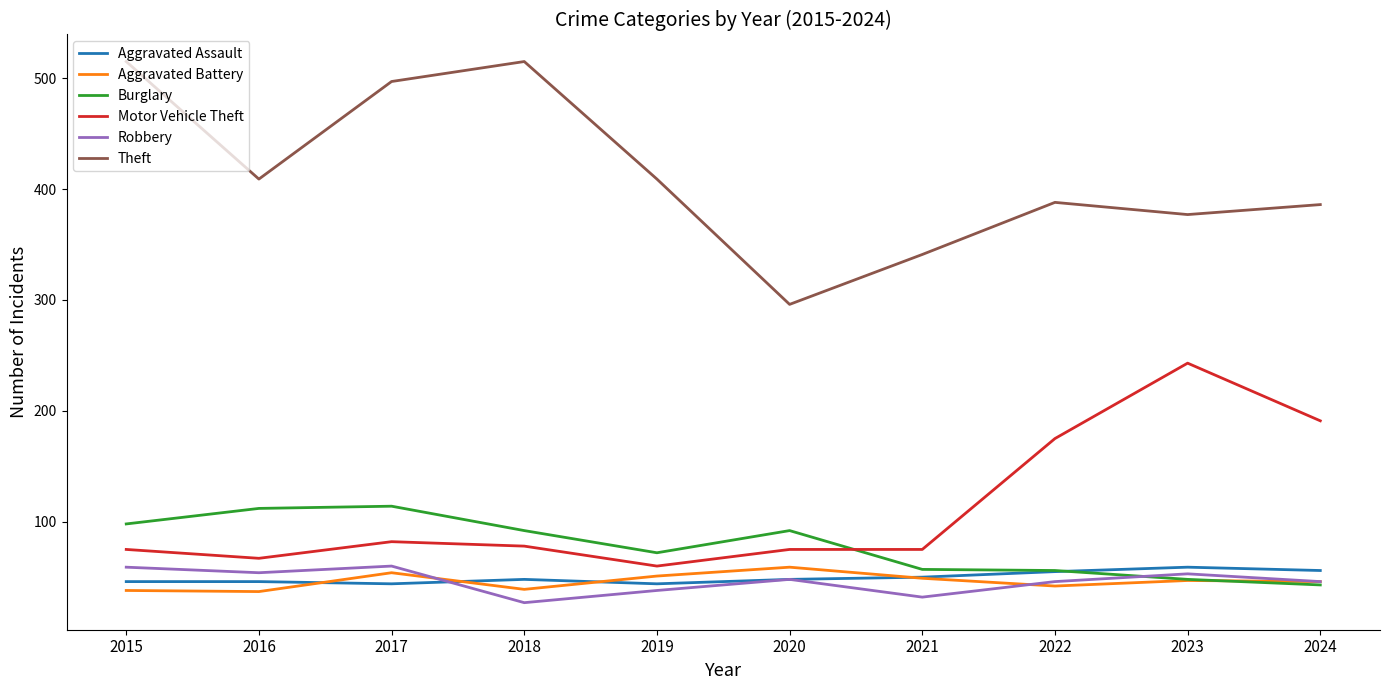

How many values in the Robbery series are below 48?

5